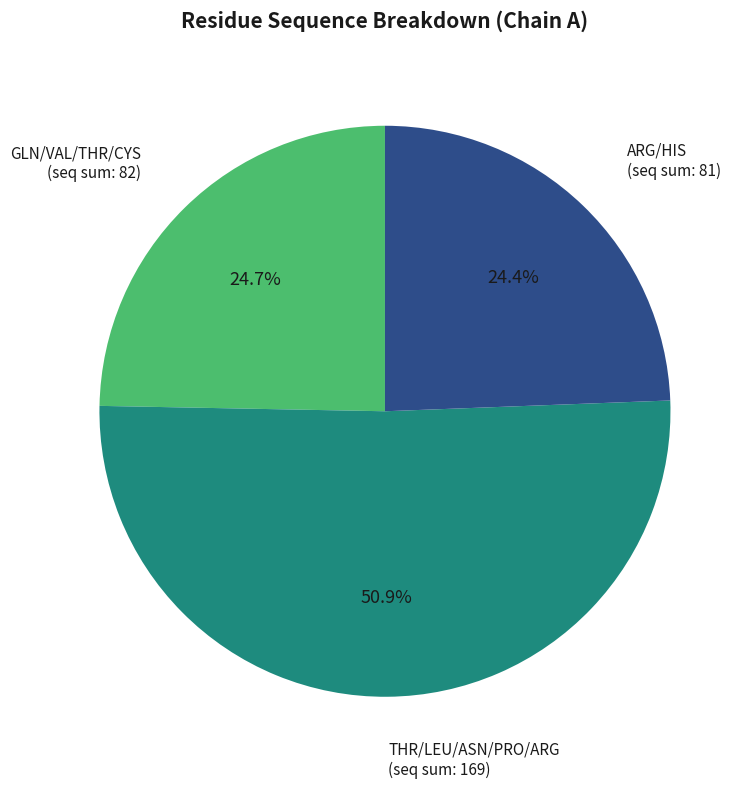

Is there a majority slice in this chart?

Yes